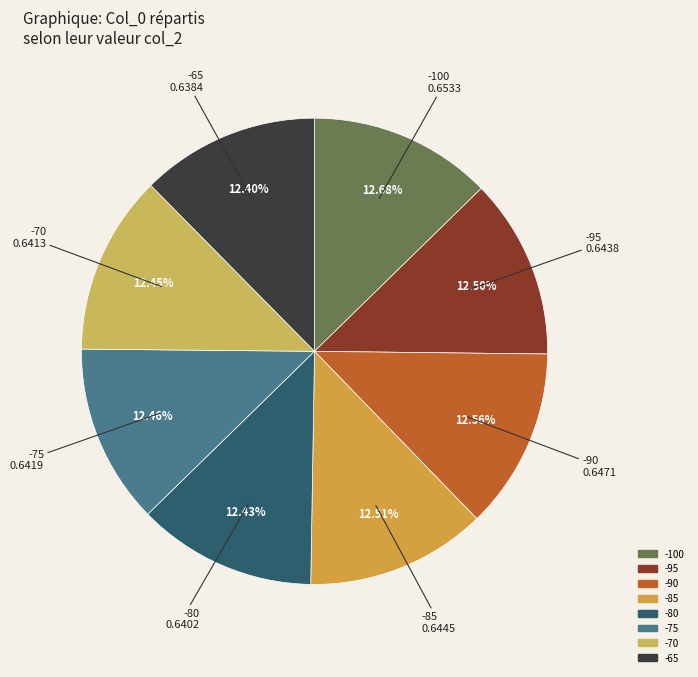

What portion of the pie excludes -100?

87.3%